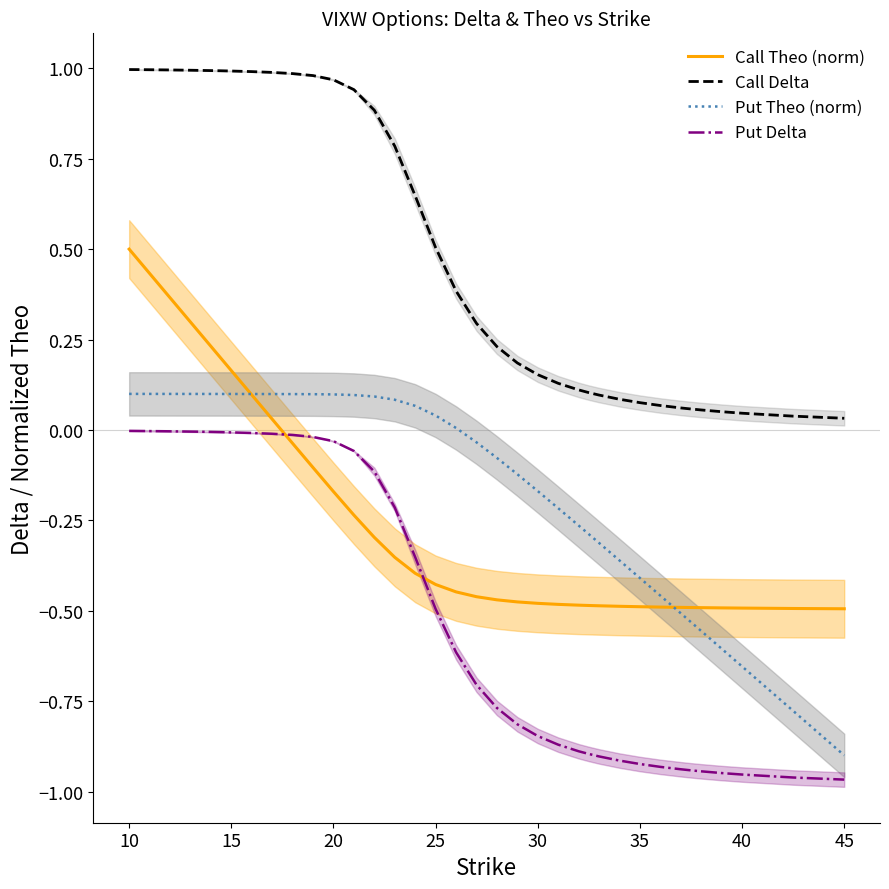

Which series has the largest range (max minus min)?

Put Theo (norm)